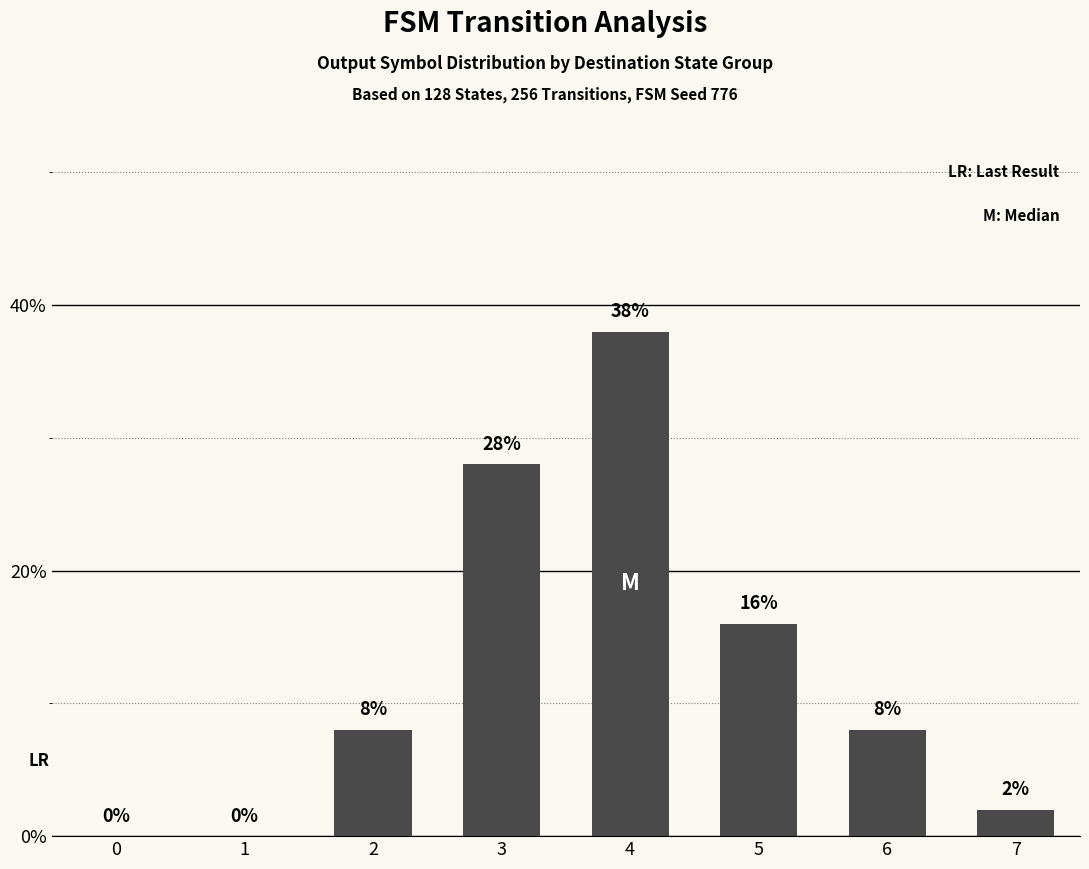

What is the sum of the values at 6 and 0?

8